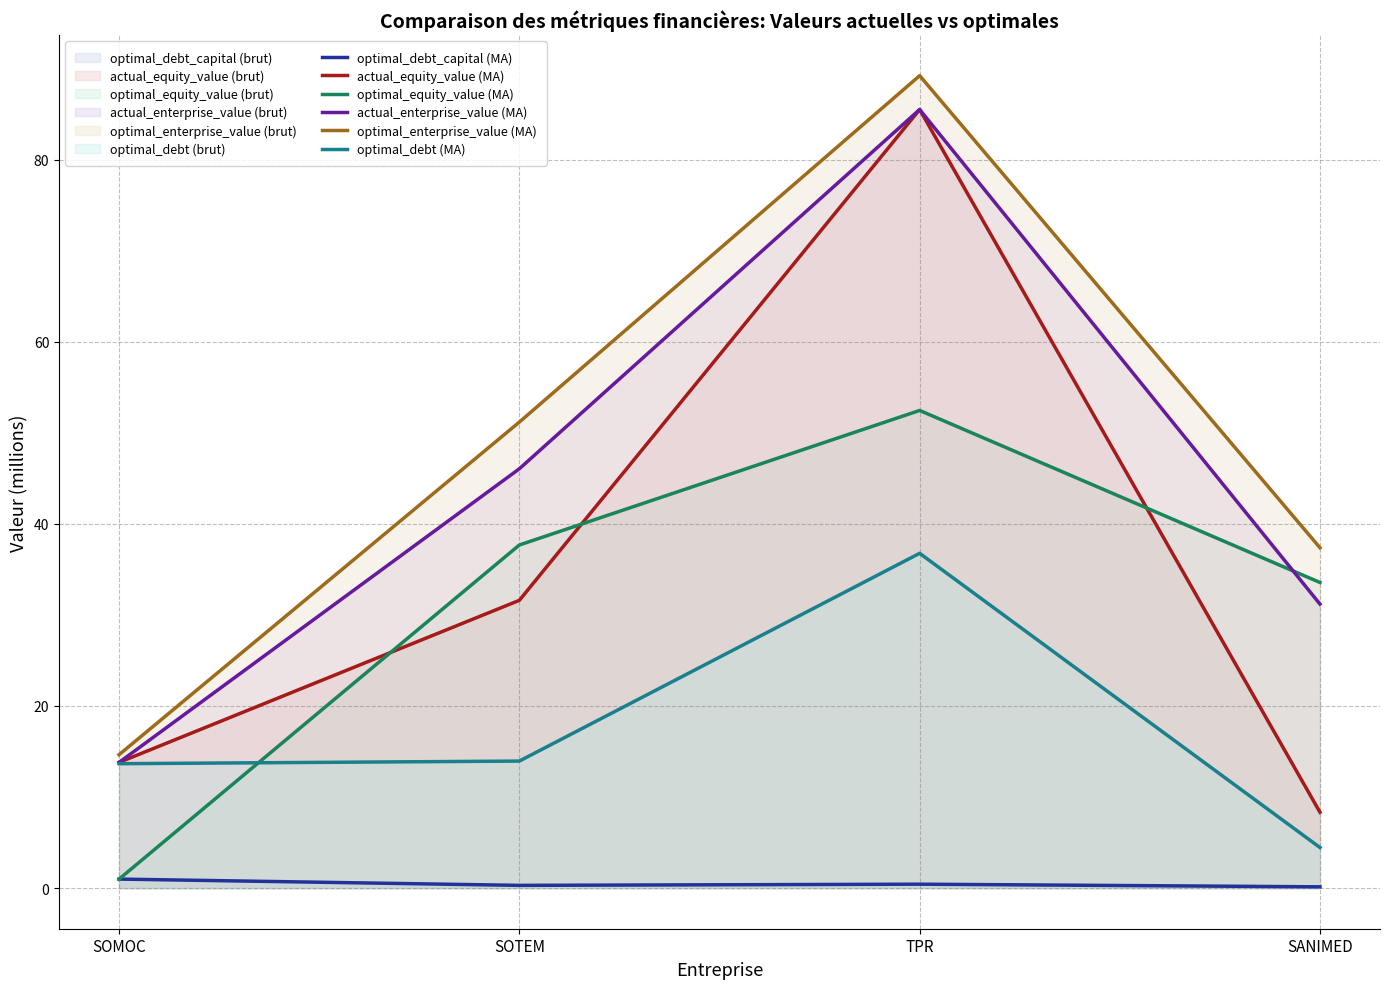

List the series in order of their peak value, highest first.

optimal_enterprise_value (MA), actual_equity_value (MA), actual_enterprise_value (MA), optimal_equity_value (MA), optimal_debt (MA), optimal_debt_capital (MA)